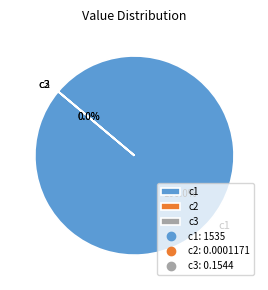

The c1 slice represents 94% of the pie. True or false?

False